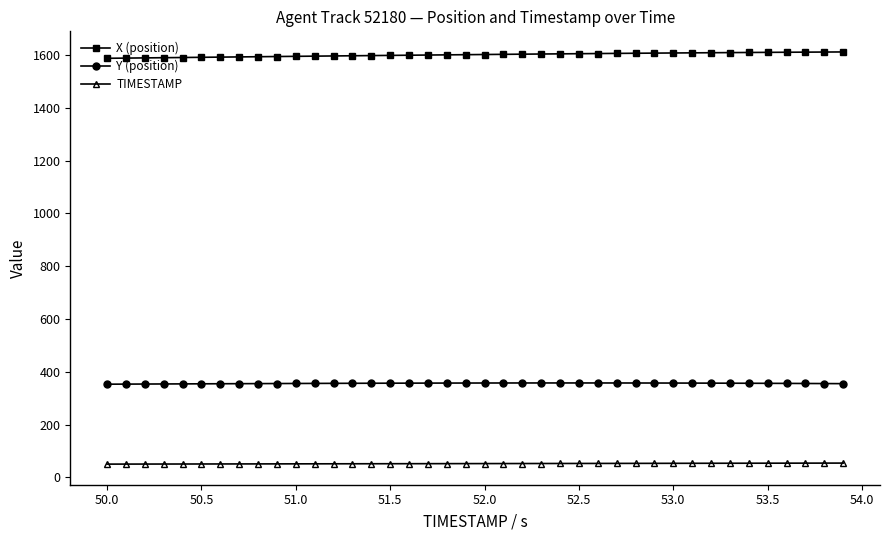

What is the average value of the Y (position) series?

356.1